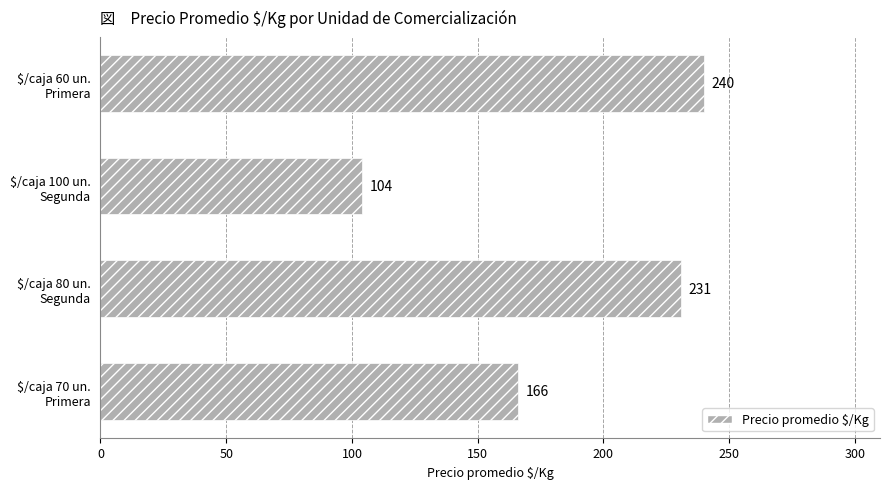

What is the sum of all values?

741